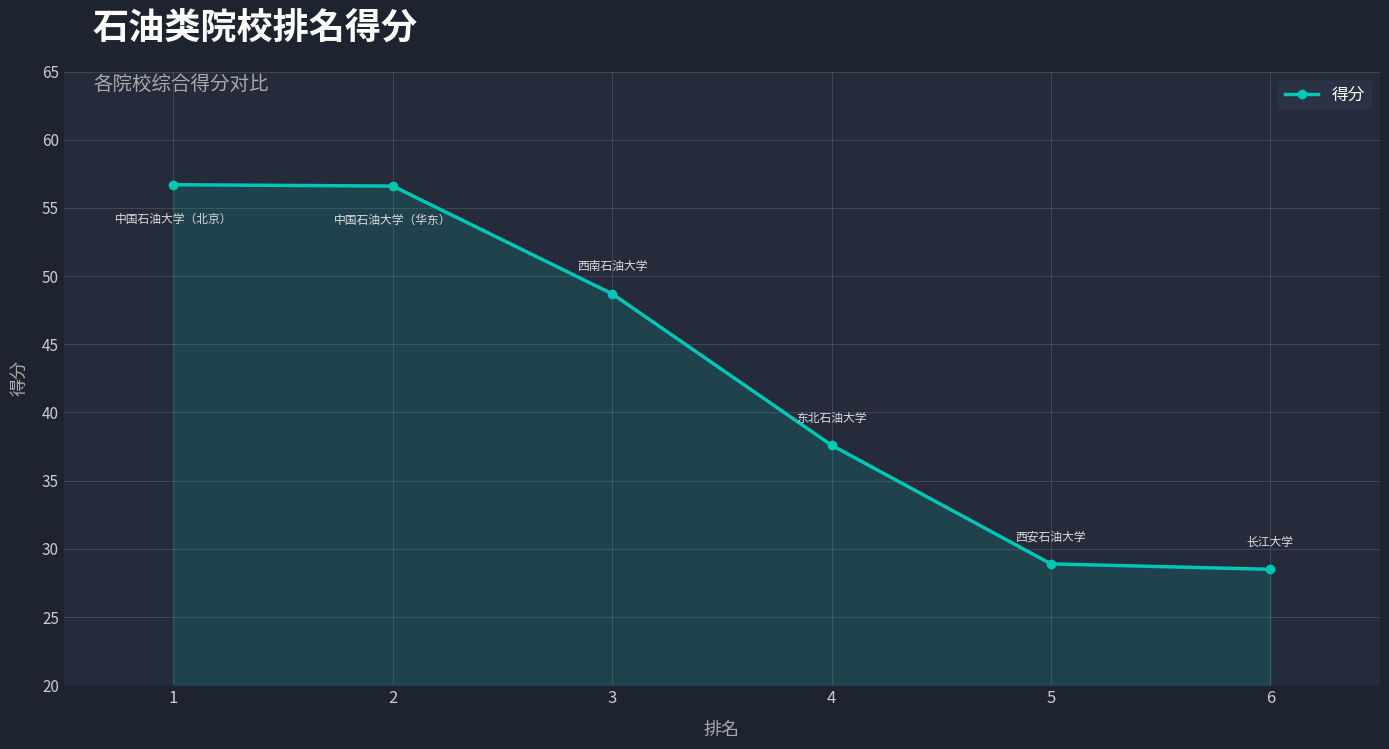

How many lines are shown in the chart?

1